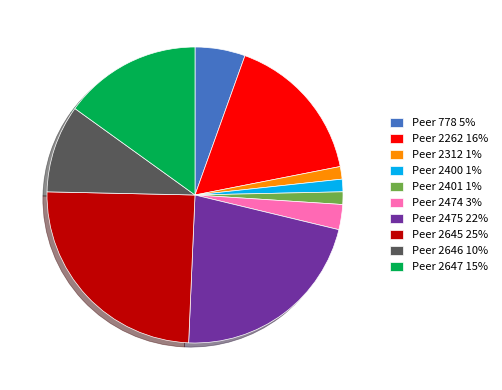

Between Peer 2645 25% and Peer 2401 1%, which is larger?

Peer 2645 25%